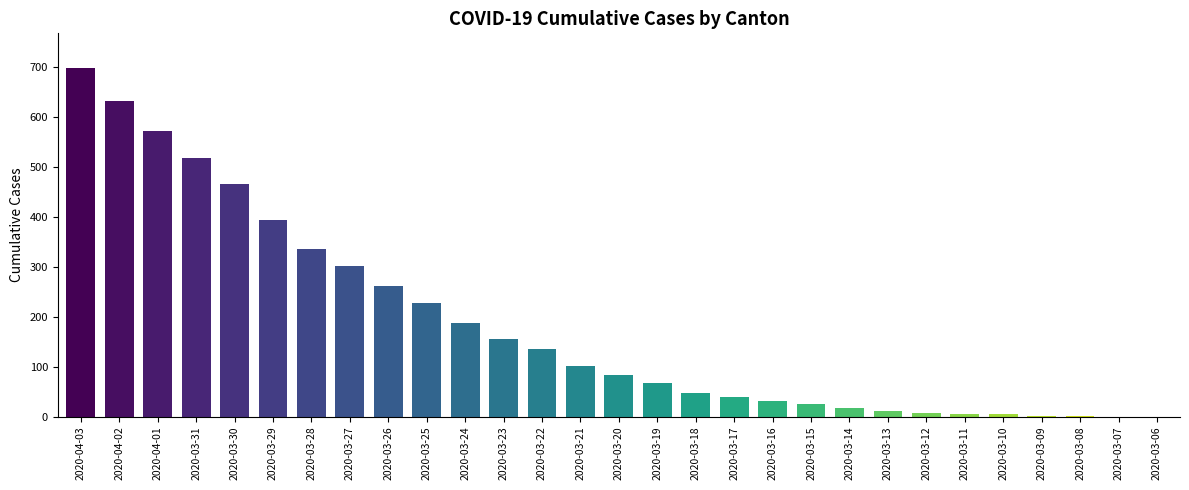

True or false: the data shows 2 at 2020-03-09.

True